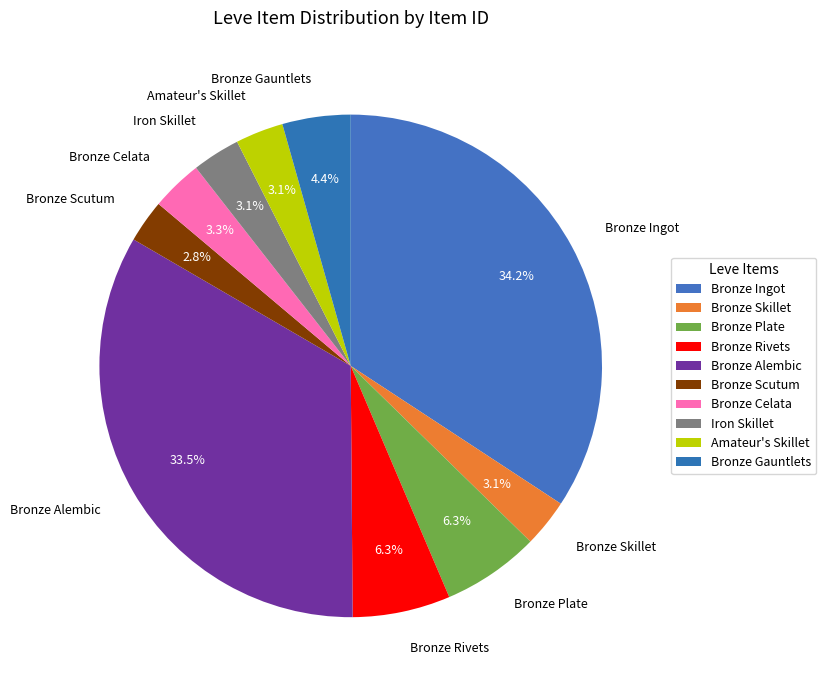

What portion of the pie excludes Bronze Skillet?

96.9%